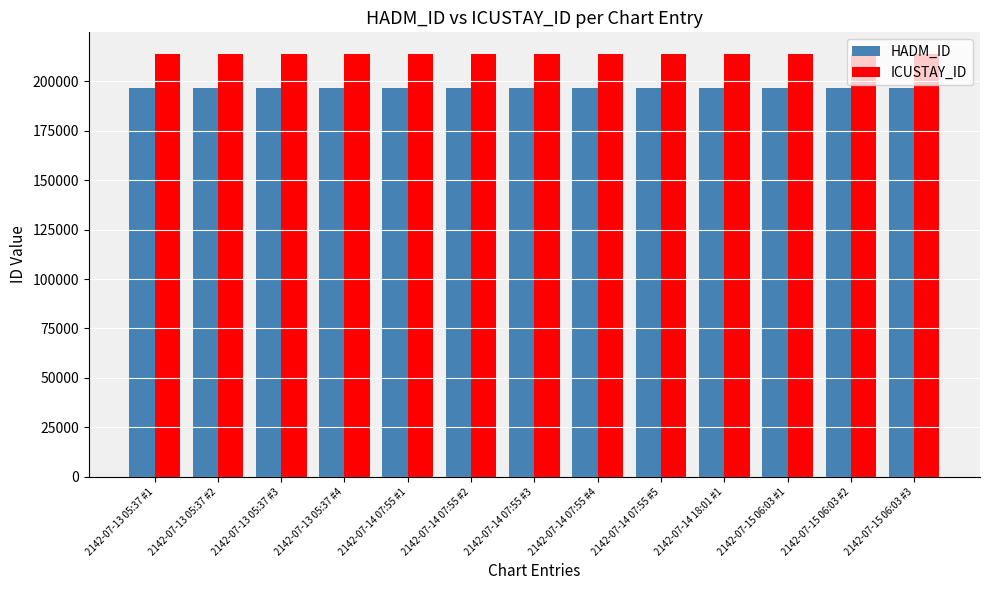

The HADM_ID series shows 196721 at 2142-07-14 07:55 #2. True or false?

True